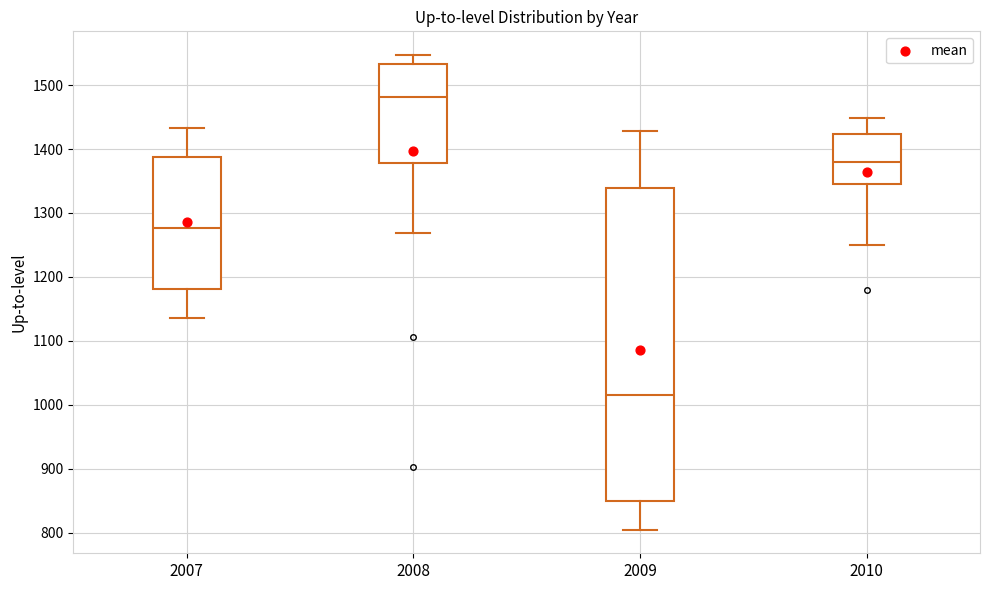

Reading left to right, transcribe this box plot: for each box, give where its median line is, the range the box spans, and where its two whiskers end, as read against the y-axis. The values are not printed on the chart, so give them approximately, as read against the axis.

2007: median 1280, box 1180 to 1390, whiskers 1140 to 1430
2008: median 1480, box 1380 to 1530, whiskers 1270 to 1550
2009: median 1020, box 850 to 1340, whiskers 810 to 1430
2010: median 1380, box 1340 to 1420, whiskers 1250 to 1450